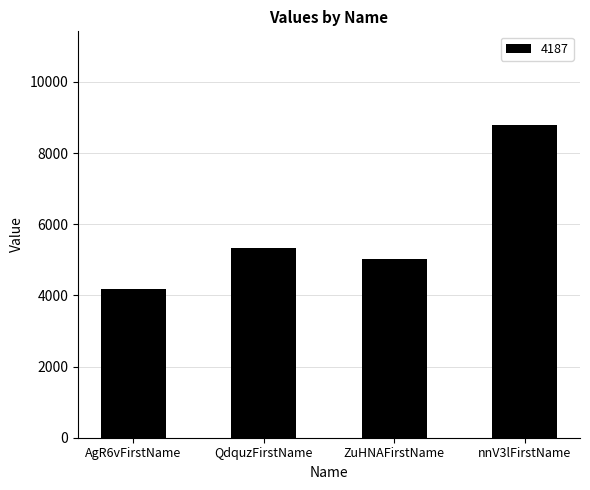

What is the ratio of the value at ZuHNAFirstName to the value at nnV3lFirstName?

0.6